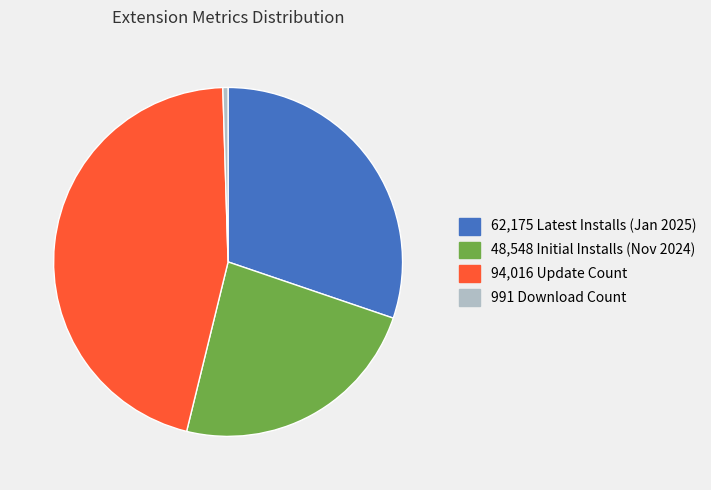

Which has a higher value, 991 Download Count or 48,548 Initial Installs (Nov 2024)?

48,548 Initial Installs (Nov 2024)